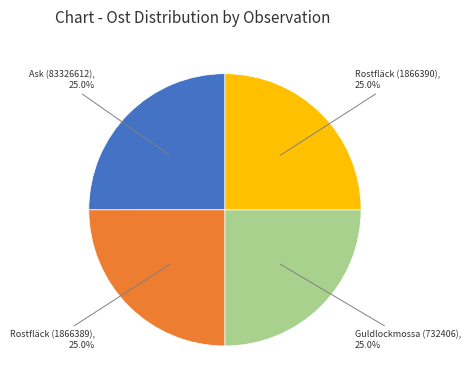

Is there any slice that represents more than half of the pie?

No